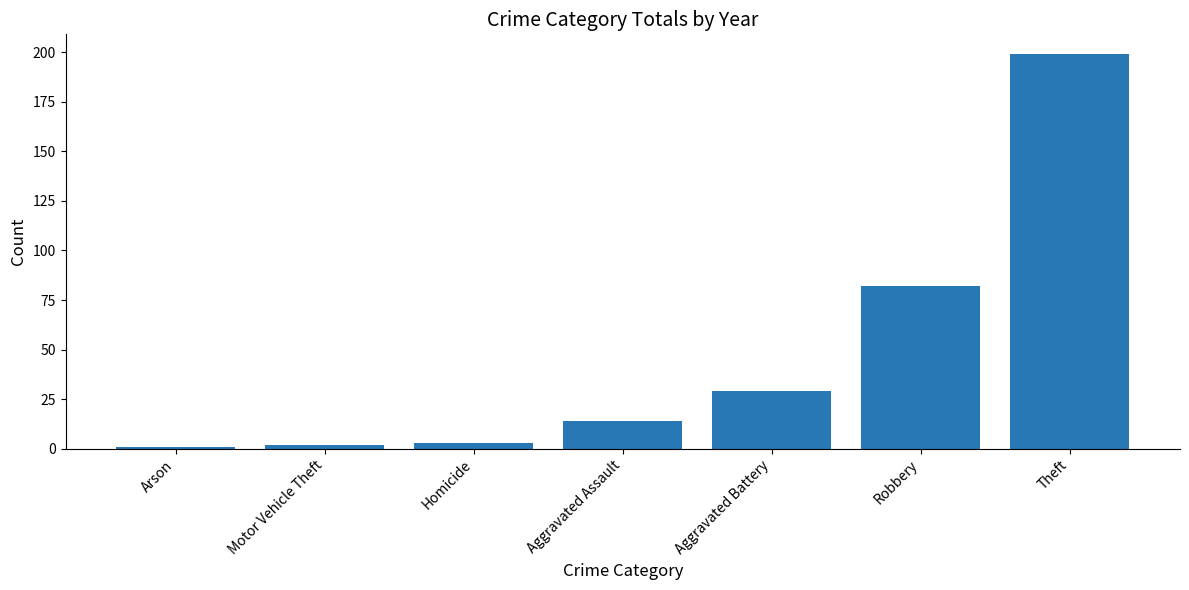

At which label is the value closest to 100?

Robbery